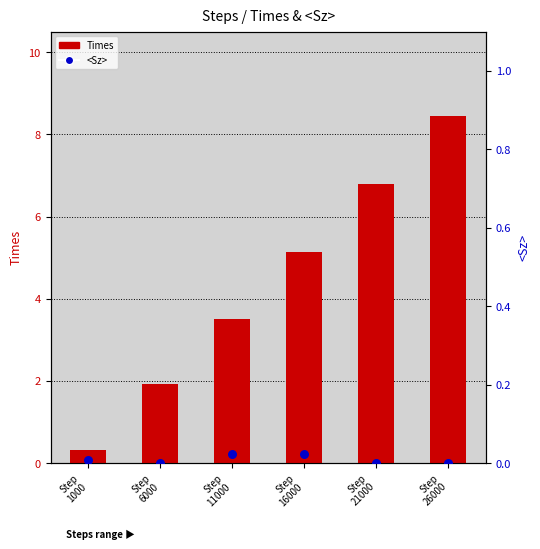

Which series contains the lowest Y value?

<Sz>